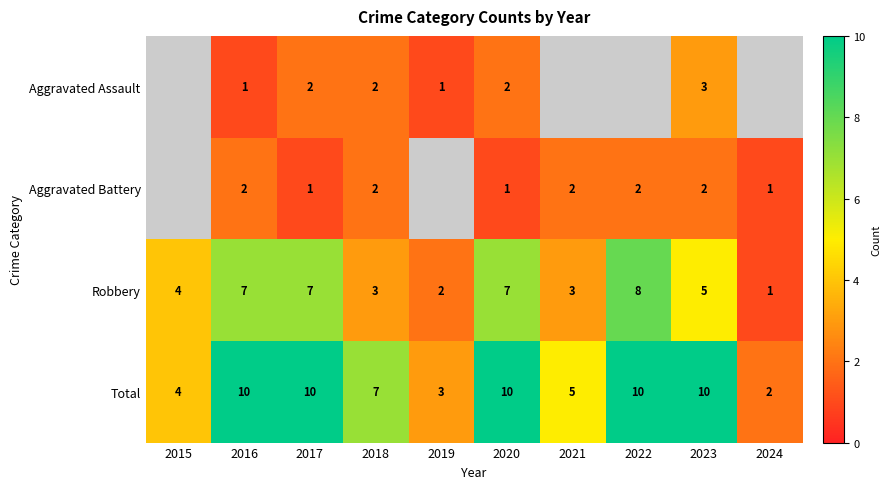

What is the sum of all Total values?

71